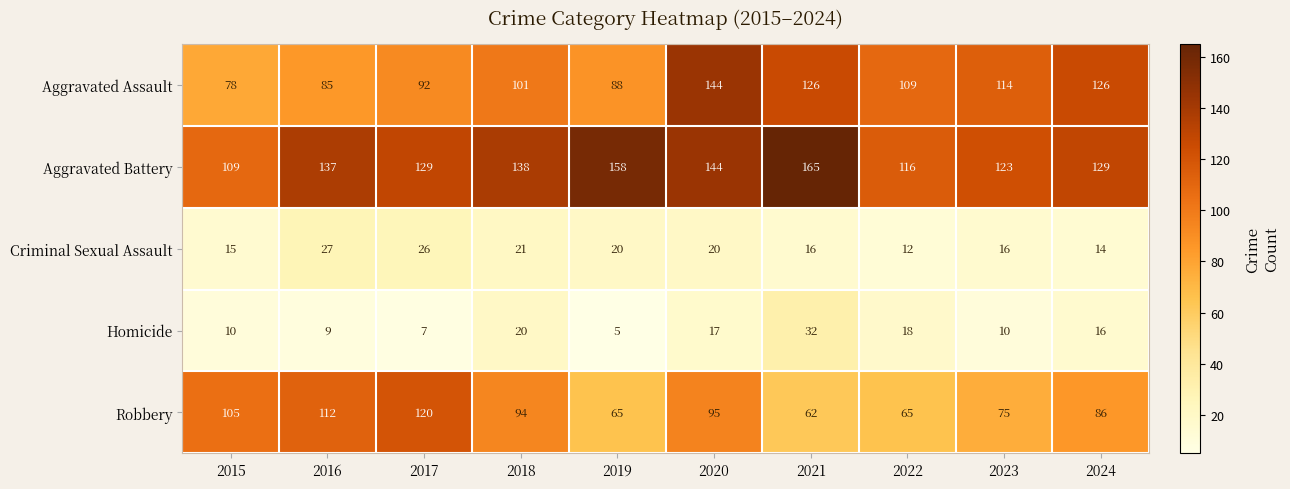

Read the Criminal Sexual Assault value at 2017.

26